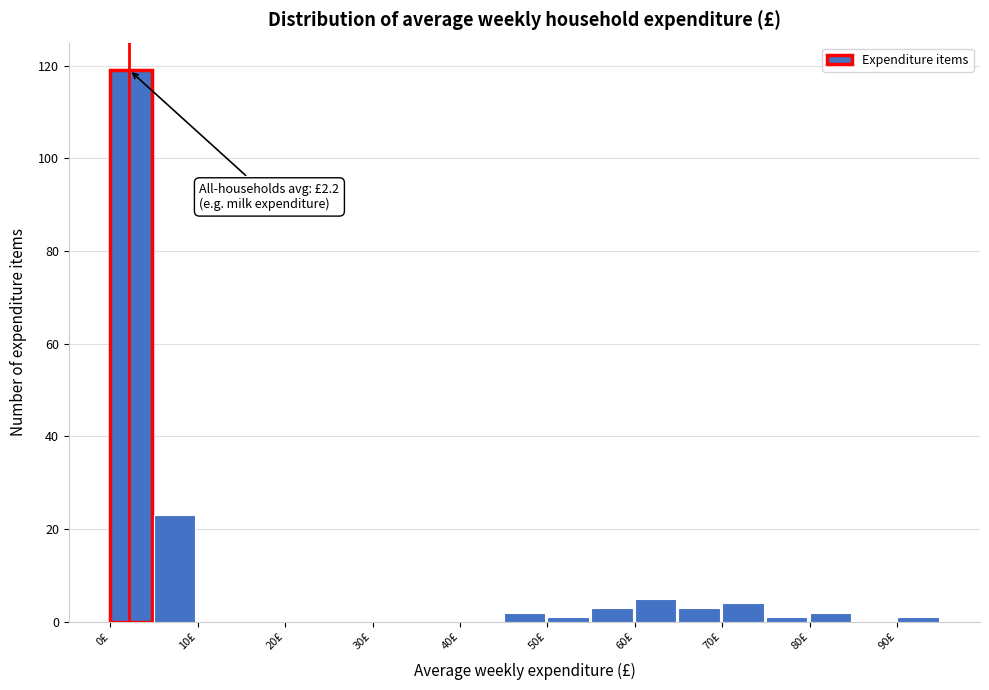

Over which range of the x-axis is the bar tallest?

0 to 5